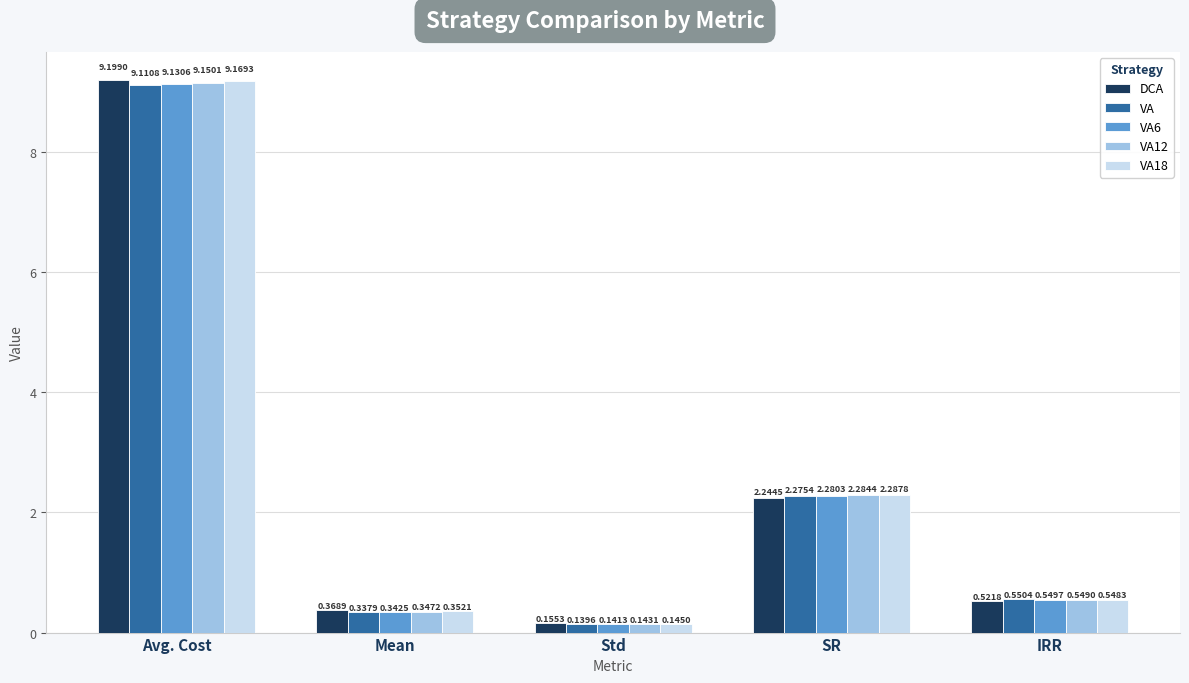

Rank the categories by VA6 value from lowest to highest.

Std, Mean, IRR, SR, Avg. Cost